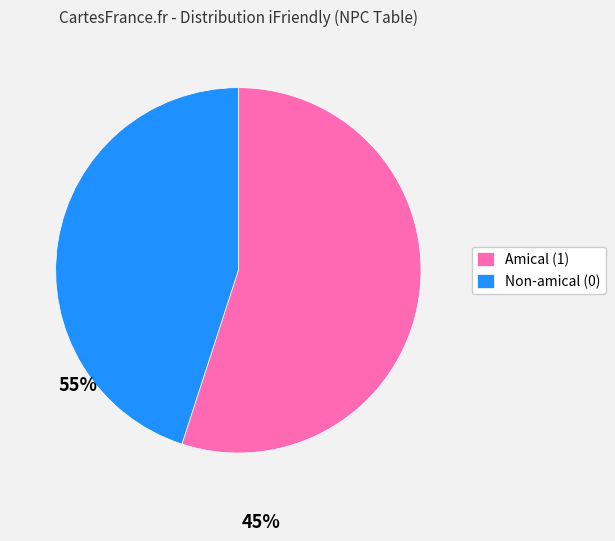

How many slices are in this pie chart?

2